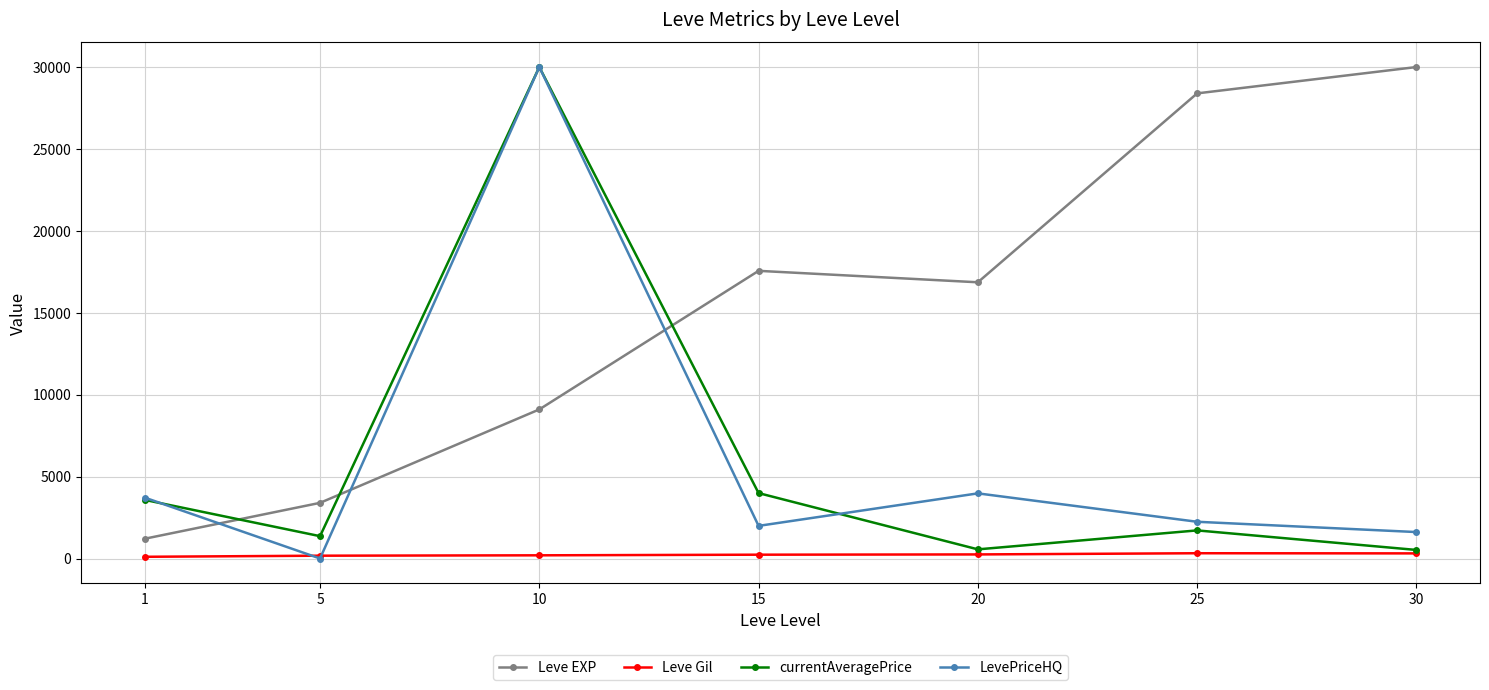

The LevePriceHQ series shows 459.2 at 30. True or false?

False